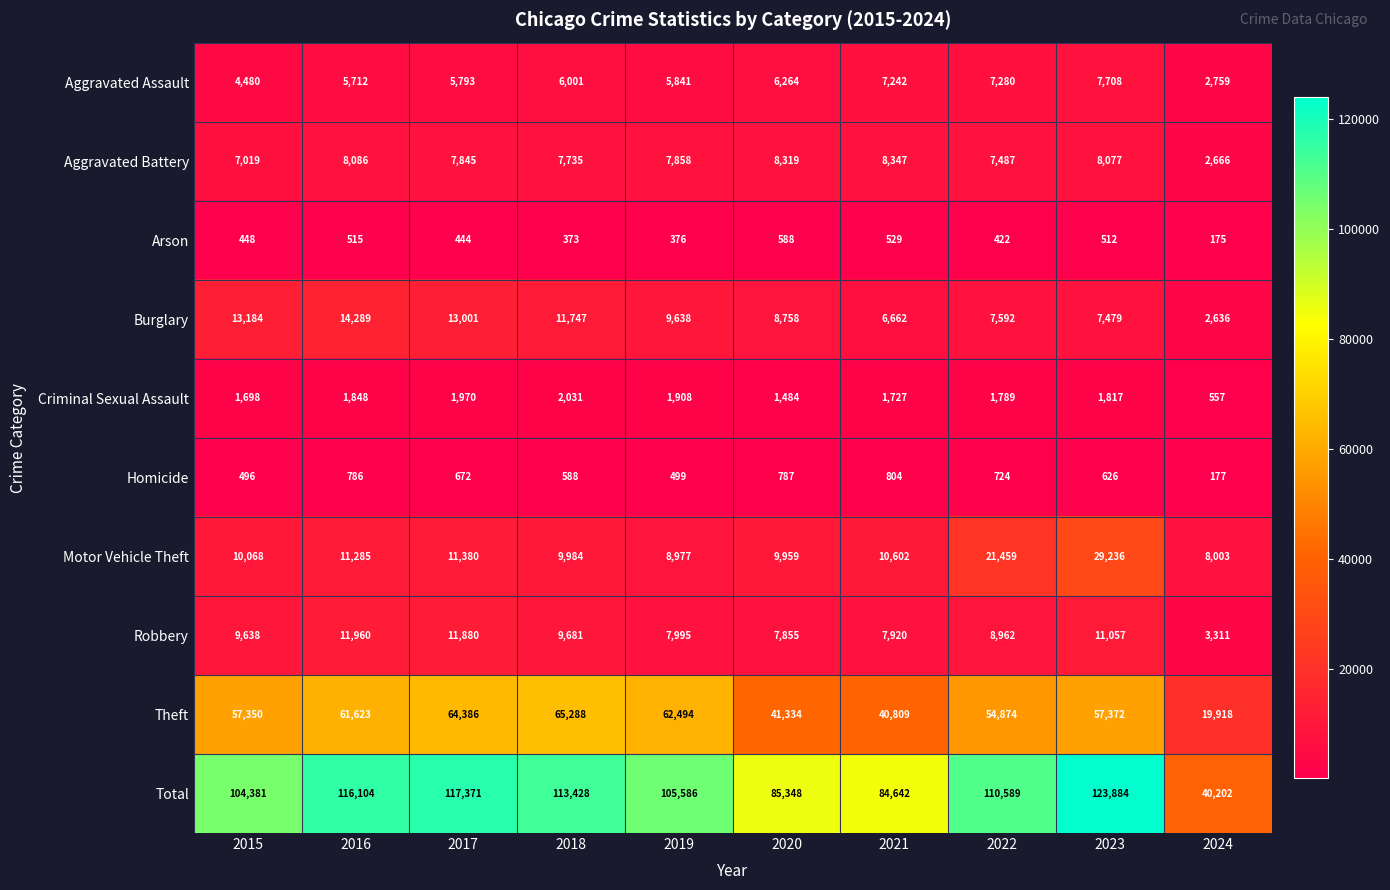

Is it true that Homicide equals 273 at 2021?

False